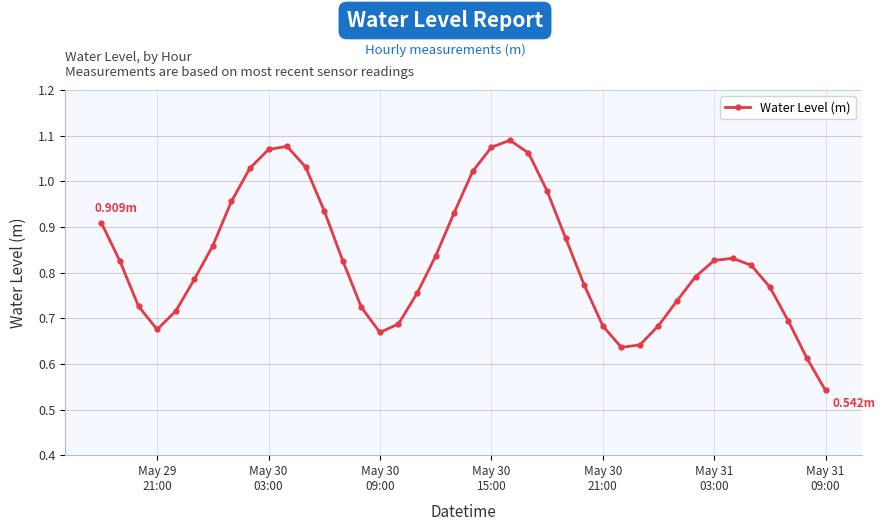

Is this an area chart (filled region under the line)?

No